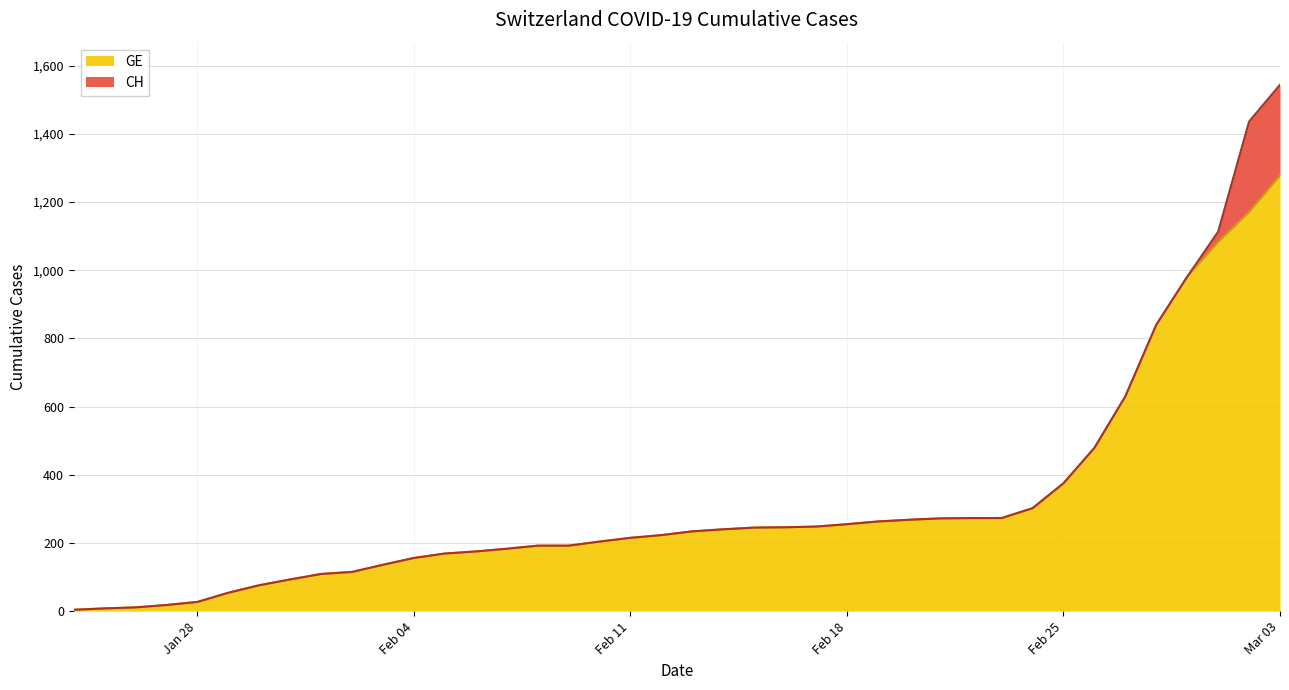

Which series has the widest spread of values?

CH